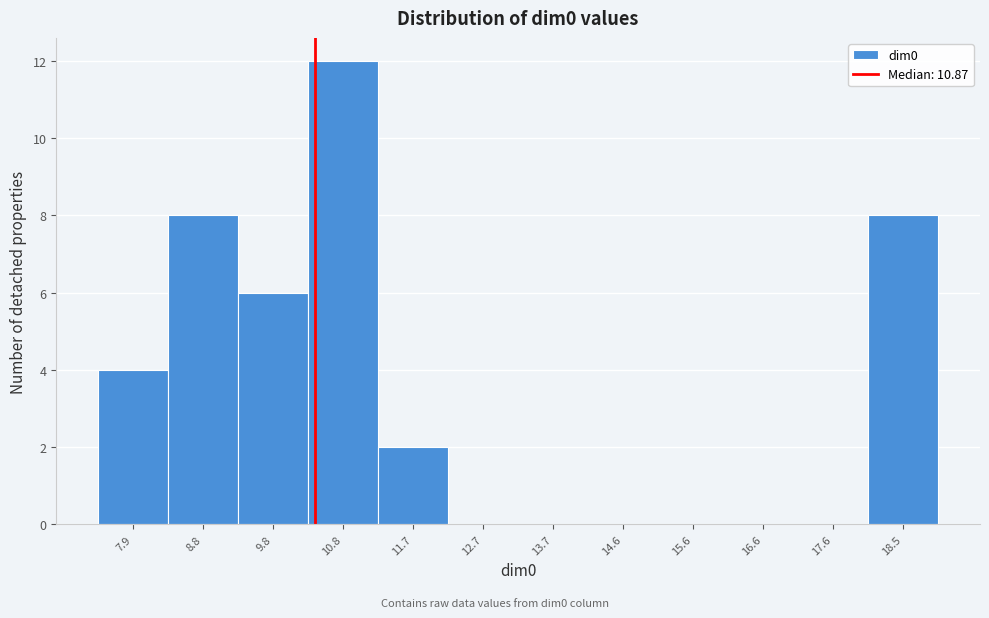

Reading left to right, transcribe all the data shown in this chart.

7.9=4	8.8=8	9.8=6	10.8=12	11.7=2	12.7=0	13.7=0	14.6=0	15.6=0	16.6=0	17.6=0	18.5=8